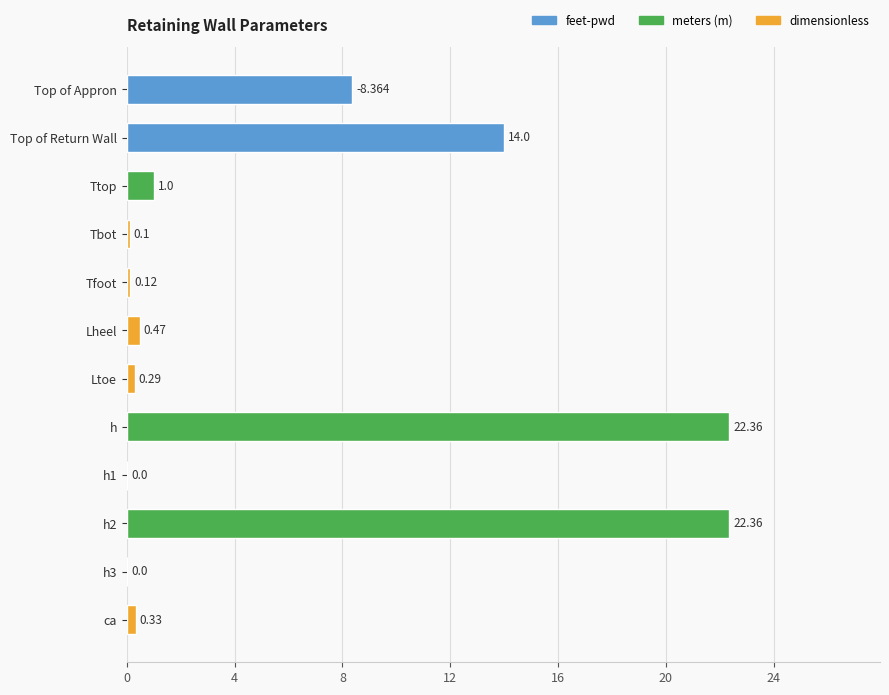

At which label is the value closest to 11?

Top of Appron